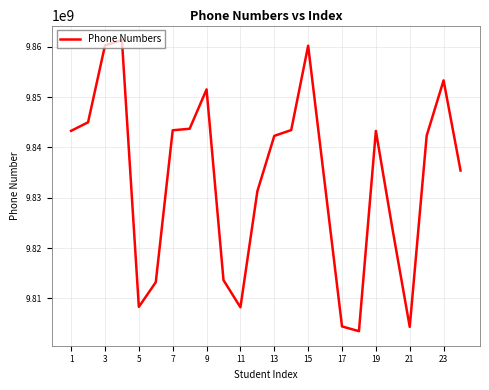

What is the sum of all values?

236011776289